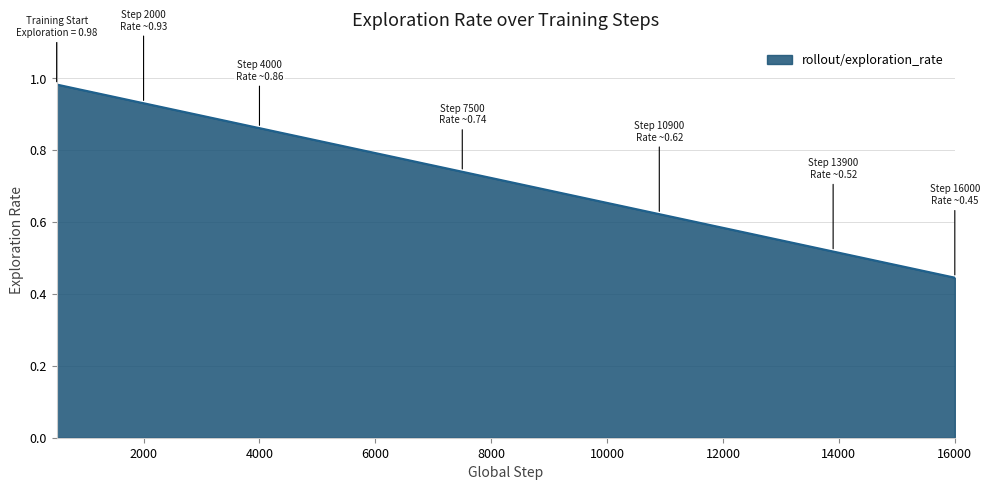

List the labels in order of value, largest first.

500, 900, 1000, 1500, 1900, 2000, 2500, 3000, 3500, 3900, 4000, 4500, 5000, 5500, 5900, 6500, 6900, 7000, 7500, 7900, 8000, 8500, 9500, 10000, 10500, 10900, 11500, 11900, 12000, 12500, 12900, 13000, 13500, 13900, 14000, 14500, 14900, 15000, 15500, 16000